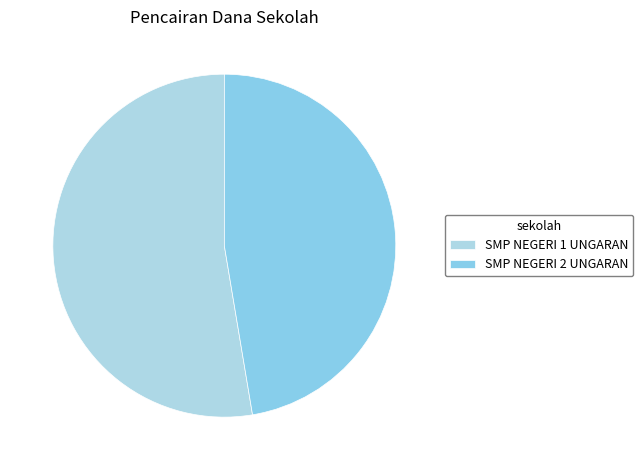

Does SMP NEGERI 2 UNGARAN account for over 50% of the chart?

No